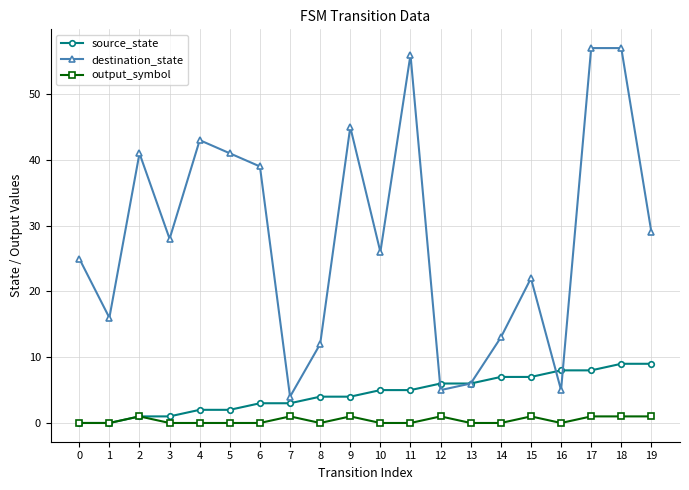

True or false: output_symbol and destination_state cross at least once.

False